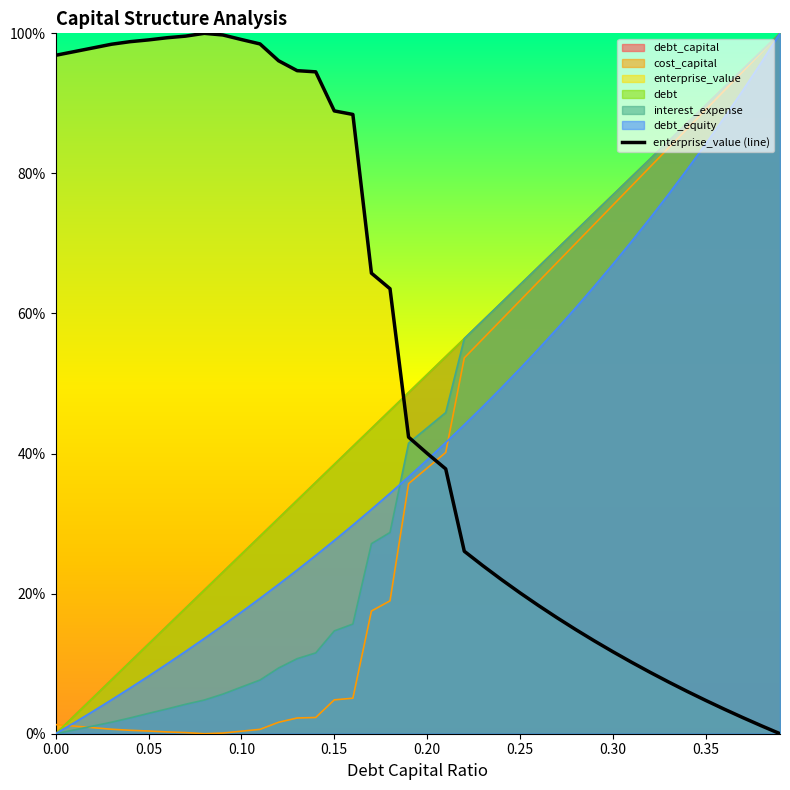

Which category has the highest value in the cost_capital series?

0.39